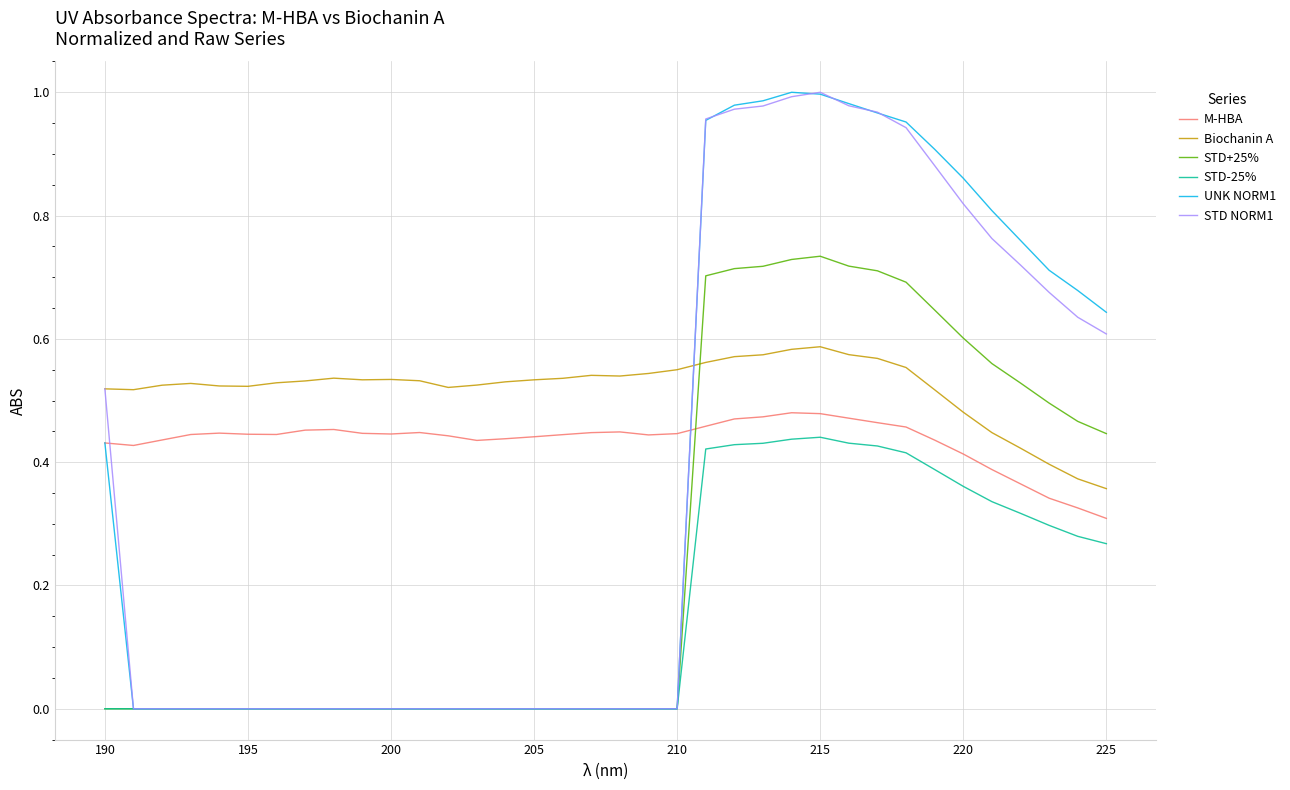

Which series has the largest total across all categories?

Biochanin A